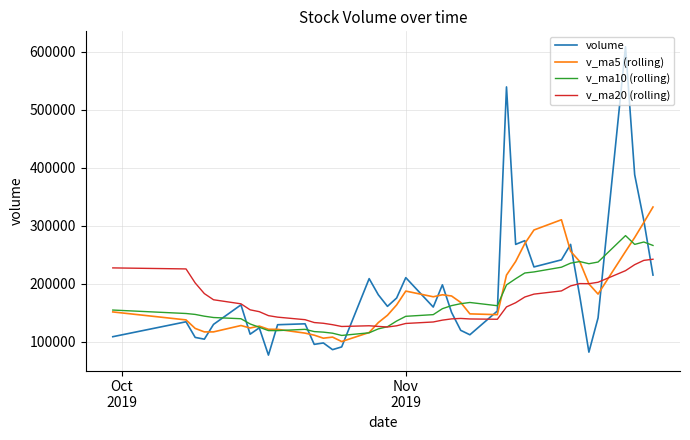

List the series in order of their peak value, highest first.

volume, v_ma5 (rolling), v_ma10 (rolling), v_ma20 (rolling)